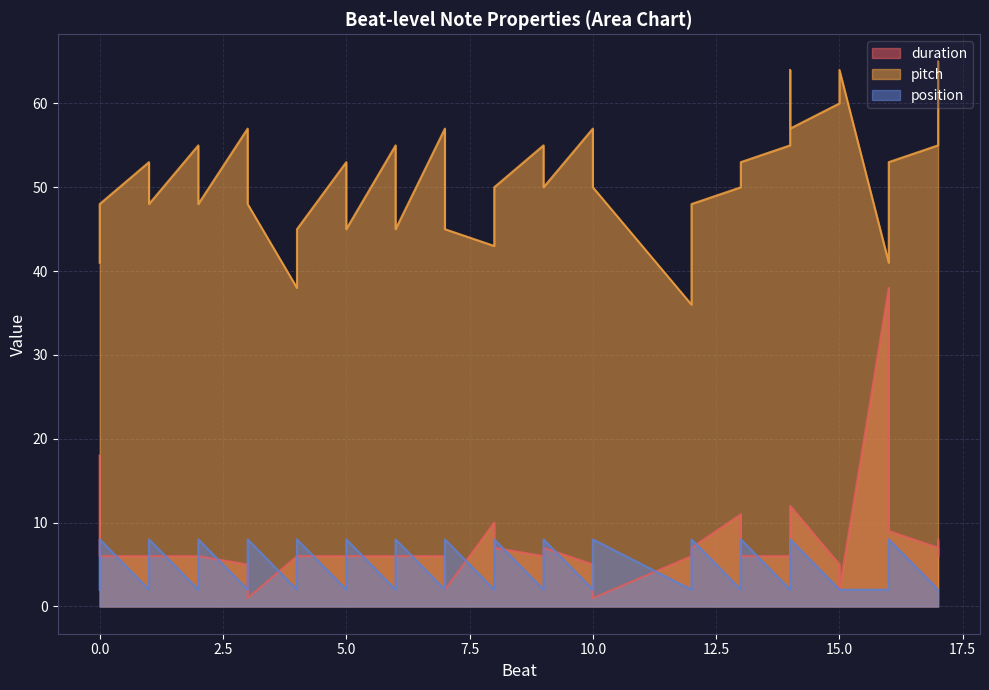

Reading left to right, extract all data points from this chart.

duration: 0=18	0=6	1=6	1=6	2=6	2=6	3=5	3=1	4=6	4=6	5=6	5=6	6=6	6=6	7=6	7=2	8=10	8=7	9=6	9=7	10=5	10=1	12=6	12=7	13=11	13=6	14=6	14=8	14=8	14=12	15=5	15=2	16=38	16=9	17=7	17=6	17=6	17=8
pitch: 0=41	0=48	1=53	1=48	2=55	2=48	3=57	3=48	4=38	4=45	5=53	5=45	6=55	6=45	7=57	7=45	8=43	8=50	9=55	9=50	10=57	10=50	12=36	12=48	13=50	13=53	14=55	14=60	14=64	14=57	15=60	15=64	16=41	16=53	17=55	17=57	17=60	17=65
position: 0=2	0=8	1=2	1=8	2=2	2=8	3=2	3=8	4=2	4=8	5=2	5=8	6=2	6=8	7=2	7=8	8=2	8=8	9=2	9=8	10=2	10=8	12=2	12=8	13=2	13=8	14=2	14=2	14=2	14=8	15=2	15=2	16=2	16=8	17=2	17=2	17=2	17=2